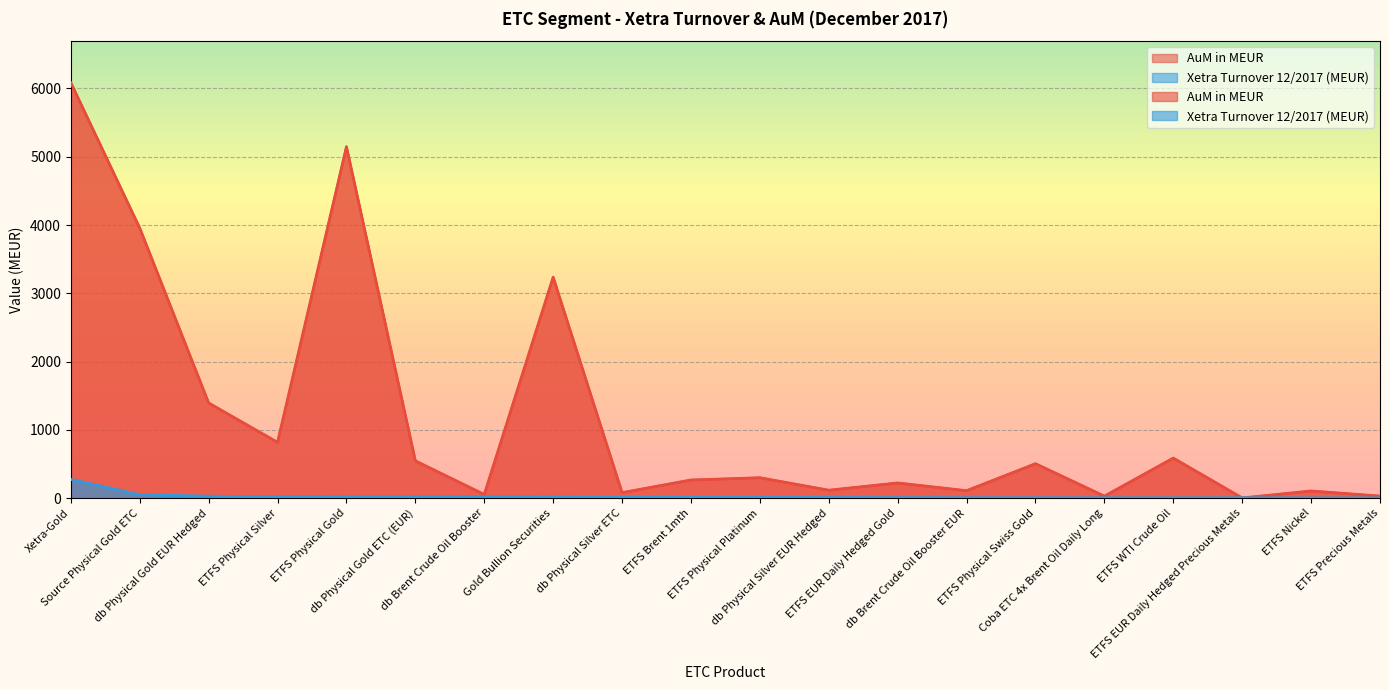

What are all the series names shown in the legend?

AuM in MEUR, Xetra Turnover 12/2017 (MEUR)